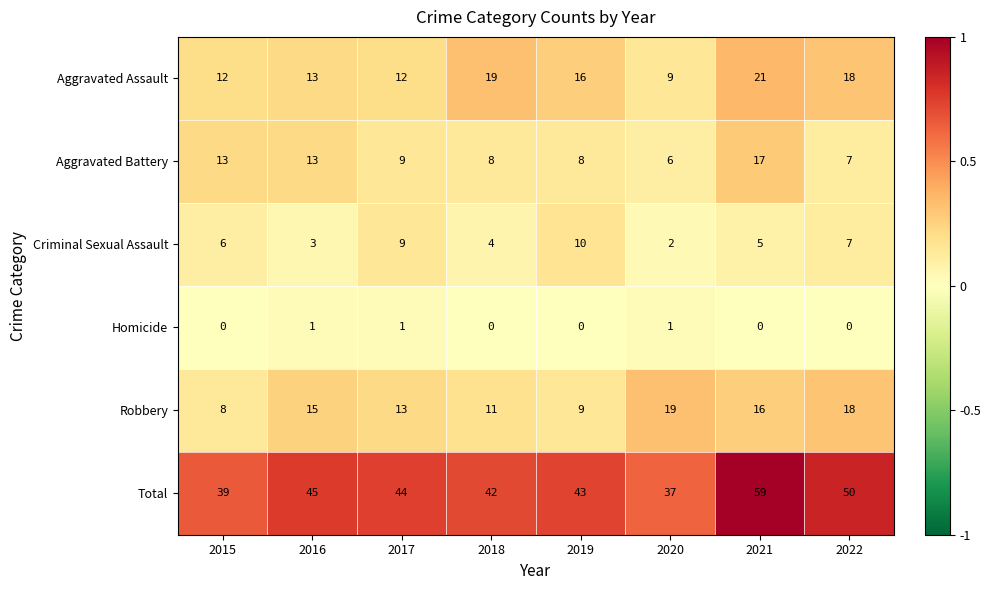

What is the highest value of the Total series?

59